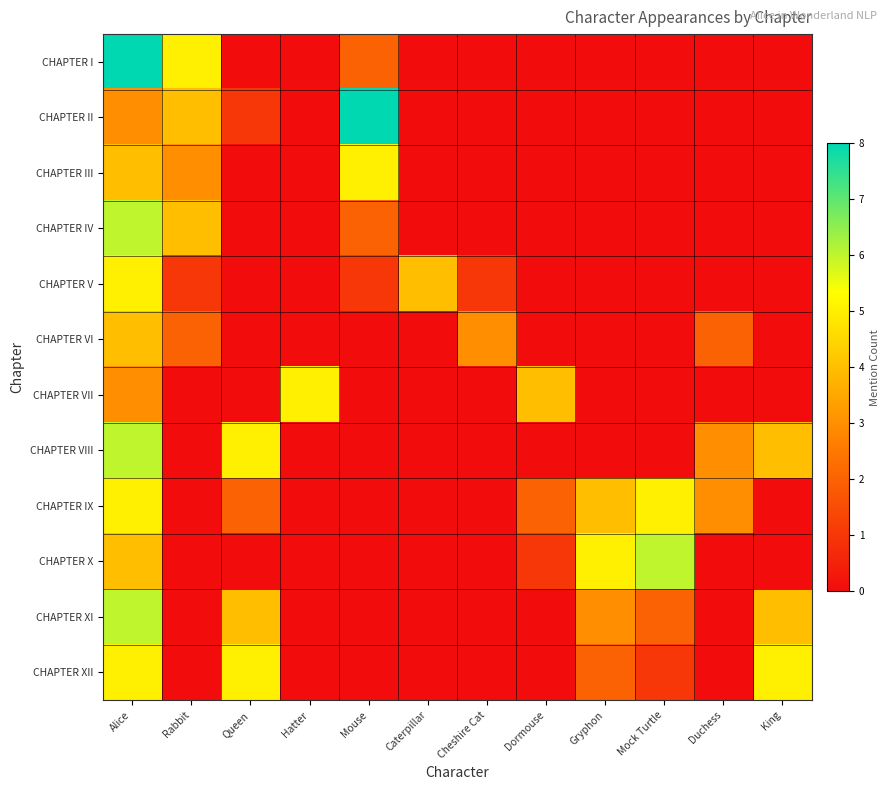

Reading left to right, what are all the values shown in this chart?

CHAPTER I: Alice=8	Rabbit=5	Queen=0	Hatter=0	Mouse=2	Caterpillar=0	Cheshire Cat=0	Dormouse=0	Gryphon=0	Mock Turtle=0	Duchess=0	King=0
CHAPTER II: Alice=3	Rabbit=4	Queen=1	Hatter=0	Mouse=8	Caterpillar=0	Cheshire Cat=0	Dormouse=0	Gryphon=0	Mock Turtle=0	Duchess=0	King=0
CHAPTER III: Alice=4	Rabbit=3	Queen=0	Hatter=0	Mouse=5	Caterpillar=0	Cheshire Cat=0	Dormouse=0	Gryphon=0	Mock Turtle=0	Duchess=0	King=0
CHAPTER IV: Alice=6	Rabbit=4	Queen=0	Hatter=0	Mouse=2	Caterpillar=0	Cheshire Cat=0	Dormouse=0	Gryphon=0	Mock Turtle=0	Duchess=0	King=0
CHAPTER V: Alice=5	Rabbit=1	Queen=0	Hatter=0	Mouse=1	Caterpillar=4	Cheshire Cat=1	Dormouse=0	Gryphon=0	Mock Turtle=0	Duchess=0	King=0
CHAPTER VI: Alice=4	Rabbit=2	Queen=0	Hatter=0	Mouse=0	Caterpillar=0	Cheshire Cat=3	Dormouse=0	Gryphon=0	Mock Turtle=0	Duchess=2	King=0
CHAPTER VII: Alice=3	Rabbit=0	Queen=0	Hatter=5	Mouse=0	Caterpillar=0	Cheshire Cat=0	Dormouse=4	Gryphon=0	Mock Turtle=0	Duchess=0	King=0
CHAPTER VIII: Alice=6	Rabbit=0	Queen=5	Hatter=0	Mouse=0	Caterpillar=0	Cheshire Cat=0	Dormouse=0	Gryphon=0	Mock Turtle=0	Duchess=3	King=4
CHAPTER IX: Alice=5	Rabbit=0	Queen=2	Hatter=0	Mouse=0	Caterpillar=0	Cheshire Cat=0	Dormouse=2	Gryphon=4	Mock Turtle=5	Duchess=3	King=0
CHAPTER X: Alice=4	Rabbit=0	Queen=0	Hatter=0	Mouse=0	Caterpillar=0	Cheshire Cat=0	Dormouse=1	Gryphon=5	Mock Turtle=6	Duchess=0	King=0
CHAPTER XI: Alice=6	Rabbit=0	Queen=4	Hatter=0	Mouse=0	Caterpillar=0	Cheshire Cat=0	Dormouse=0	Gryphon=3	Mock Turtle=2	Duchess=0	King=4
CHAPTER XII: Alice=5	Rabbit=0	Queen=5	Hatter=0	Mouse=0	Caterpillar=0	Cheshire Cat=0	Dormouse=0	Gryphon=2	Mock Turtle=1	Duchess=0	King=5